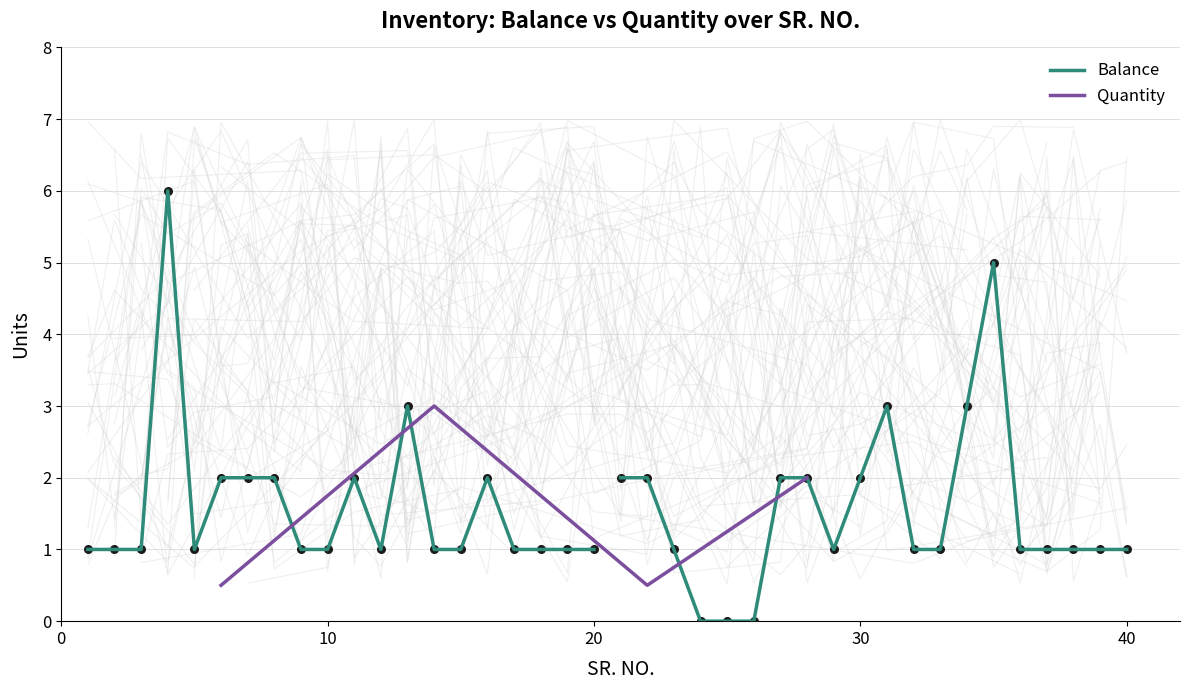

What is the ratio of the value at 17 to the value at 1?

1.0